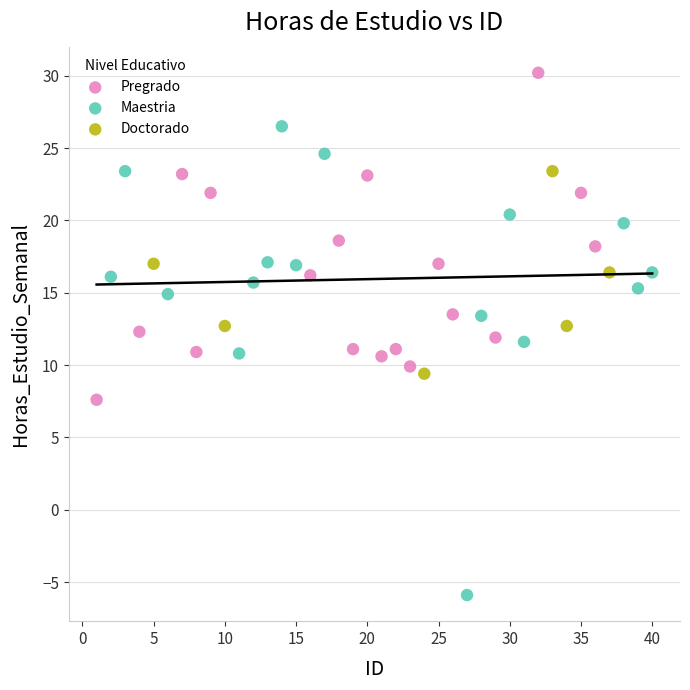

Which series reaches the minimum Y coordinate?

Maestria